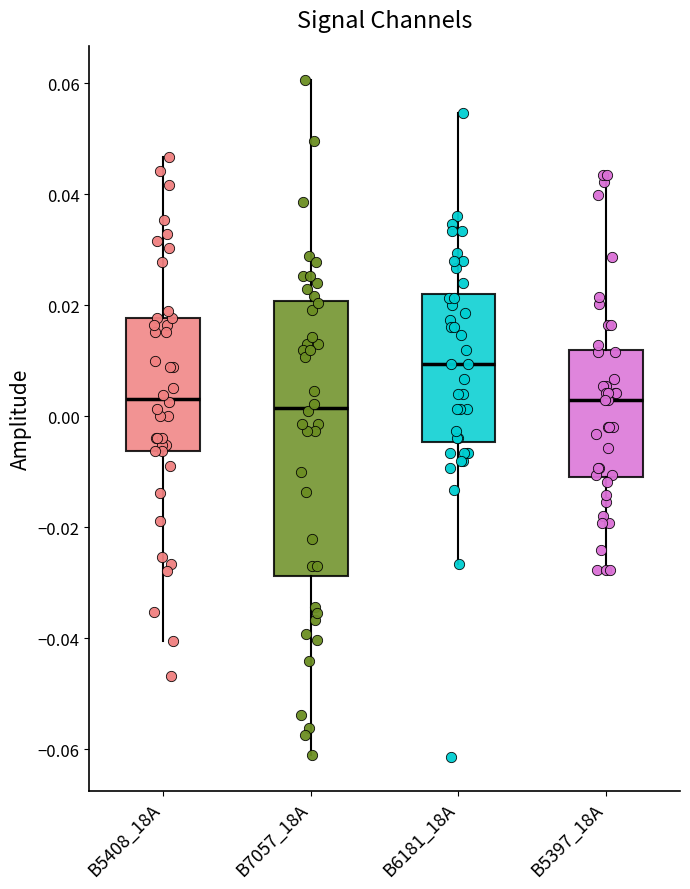

Reading left to right, transcribe this box plot: for each box, give where its median line is, the range the box spans, and where its two whiskers end, as read against the y-axis. The values are not printed on the chart, so give them approximately, as read against the axis.

B5408_18A: median 0.004, box -0.006 to 0.018, whiskers -0.040 to 0.046
B7057_18A: median 0.002, box -0.028 to 0.020, whiskers -0.062 to 0.060
B6181_18A: median 0.010, box -0.004 to 0.022, whiskers -0.026 to 0.054
B5397_18A: median 0.002, box -0.010 to 0.012, whiskers -0.028 to 0.044